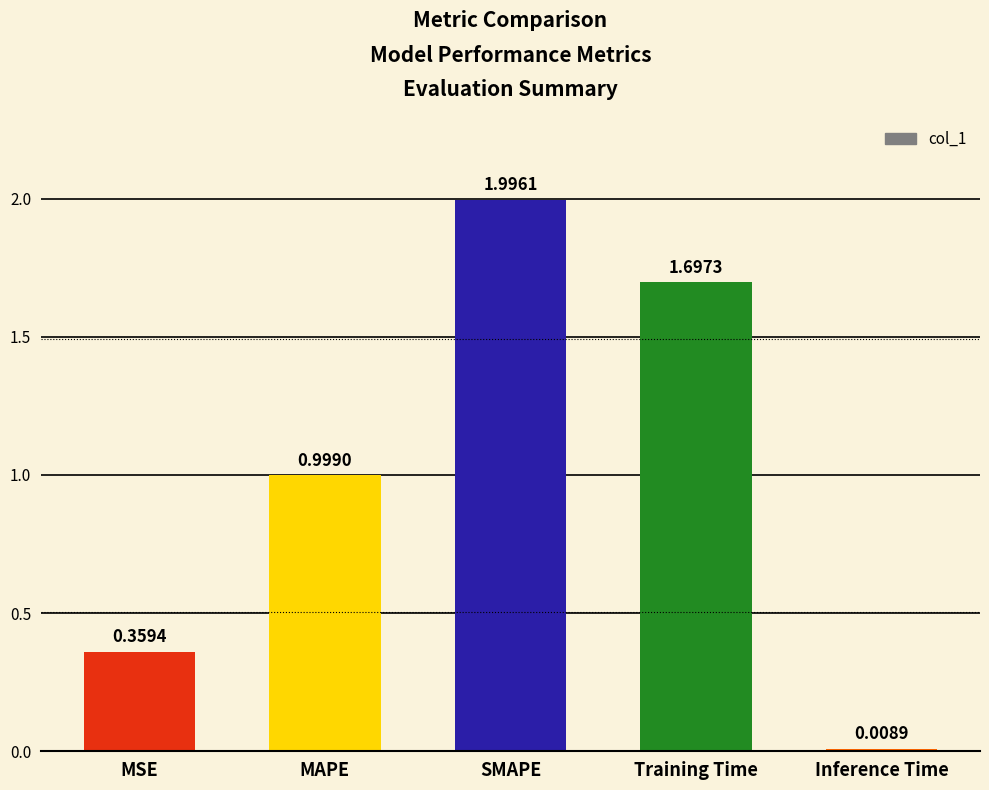

True or false: the data shows 1.0 at Training Time.

False